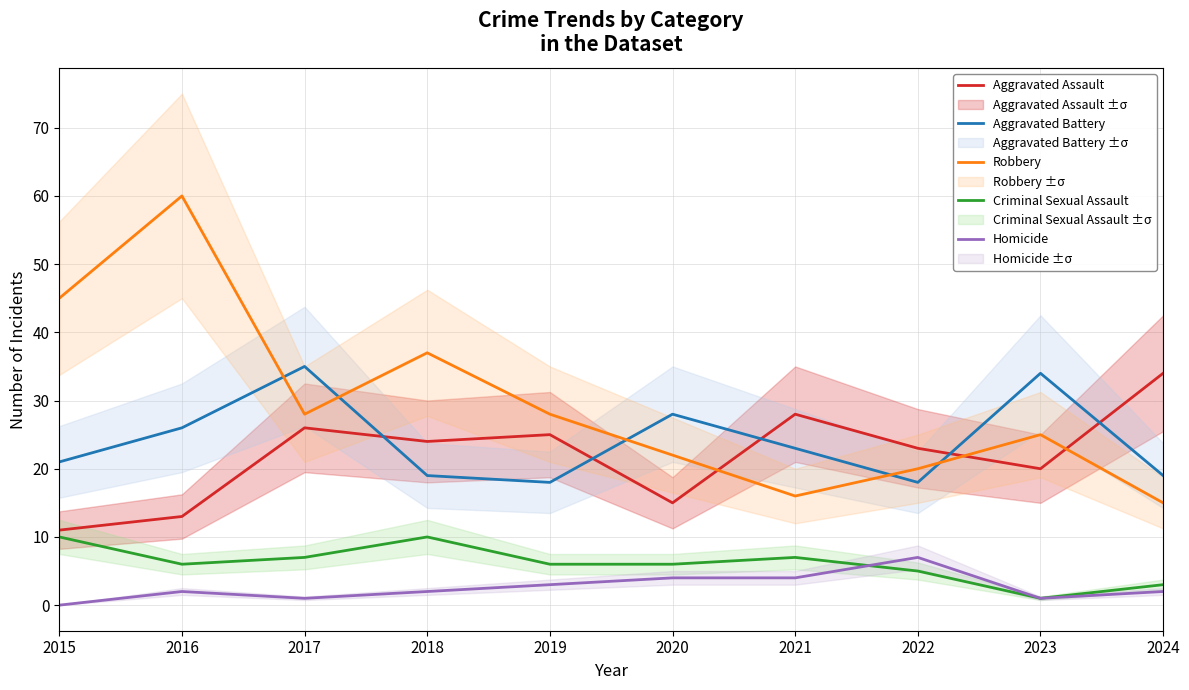

What are all the series names shown in the legend?

Aggravated Assault, Aggravated Battery, Robbery, Criminal Sexual Assault, Homicide